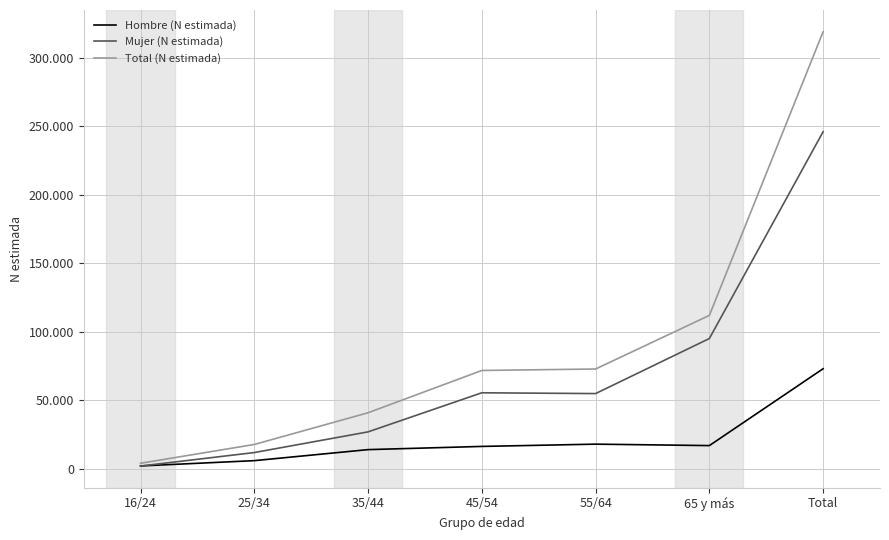

What are all the series names shown in the legend?

Hombre (N estimada), Mujer (N estimada), Total (N estimada)